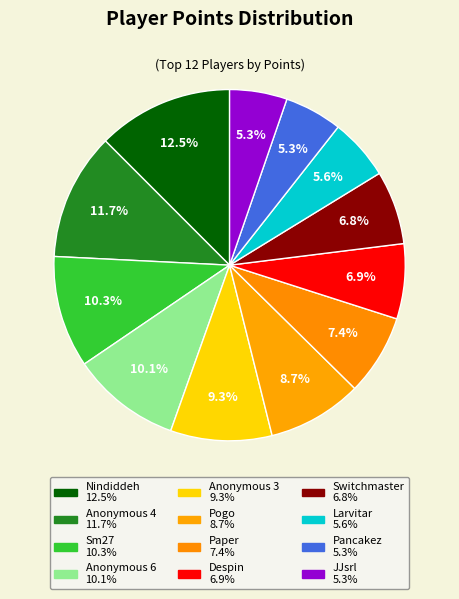

How many slices are in this pie chart?

12